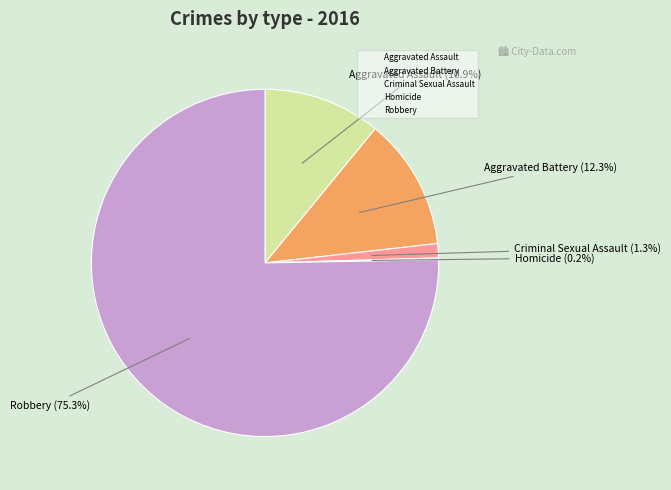

Between Criminal Sexual Assault and Robbery, which is larger?

Robbery